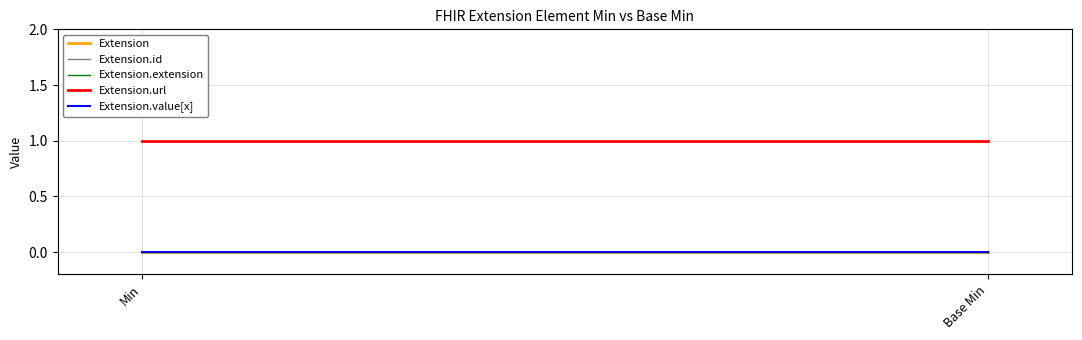

List the labels in order of Extension.value[x] value, smallest first.

Min, Base Min